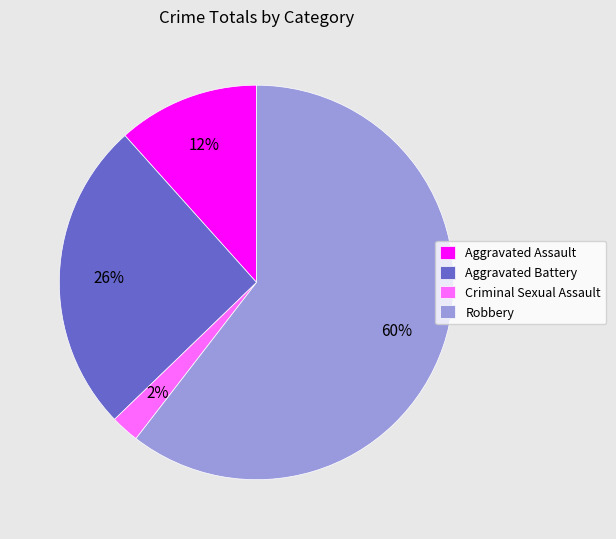

To the nearest percent, what is the difference between the largest and smallest slice percentages?

58%